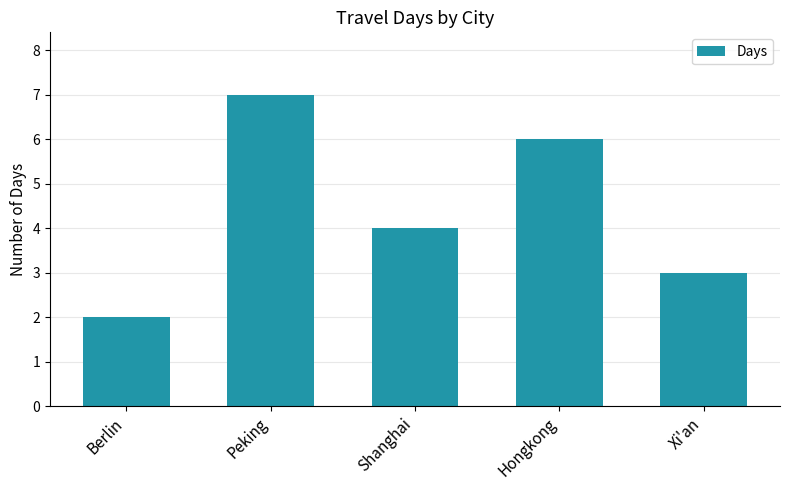

Which has a higher value, Hongkong or Shanghai?

Hongkong